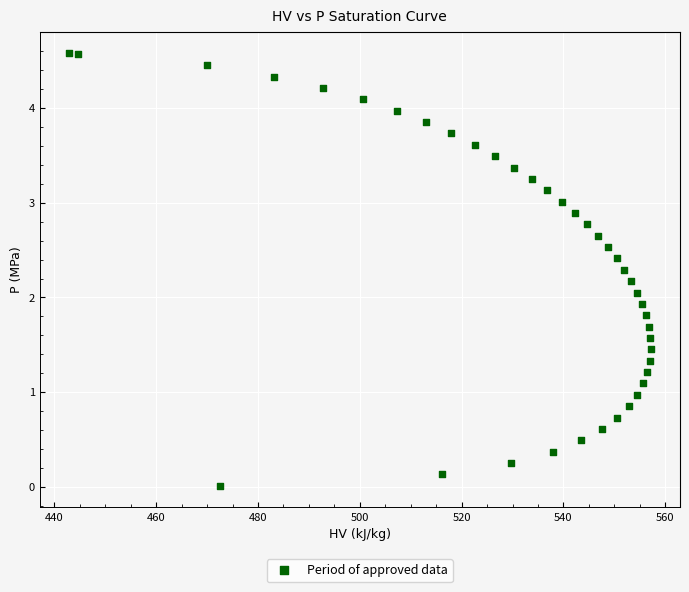

What is the range of X values (max minus min)?

114.4